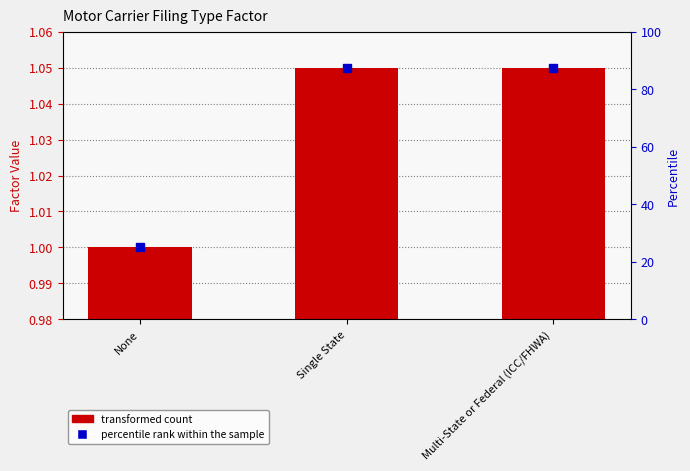

The chart shows a value of 0.6 at Single State. True or false?

False